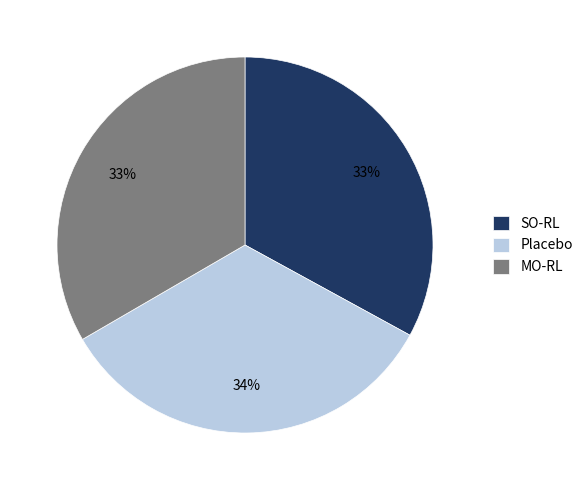

What is the ratio of the value at SO-RL to the value at Placebo?

1.0